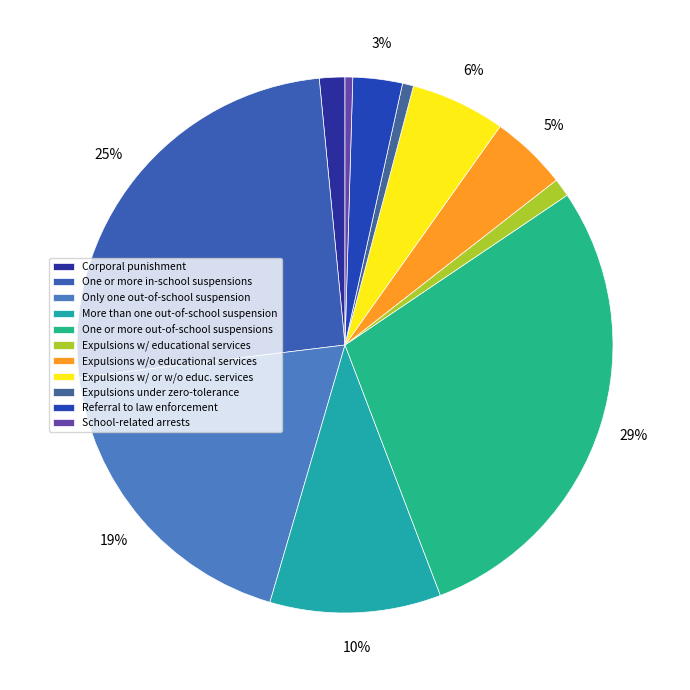

Which slice is the smallest?

School-related arrests